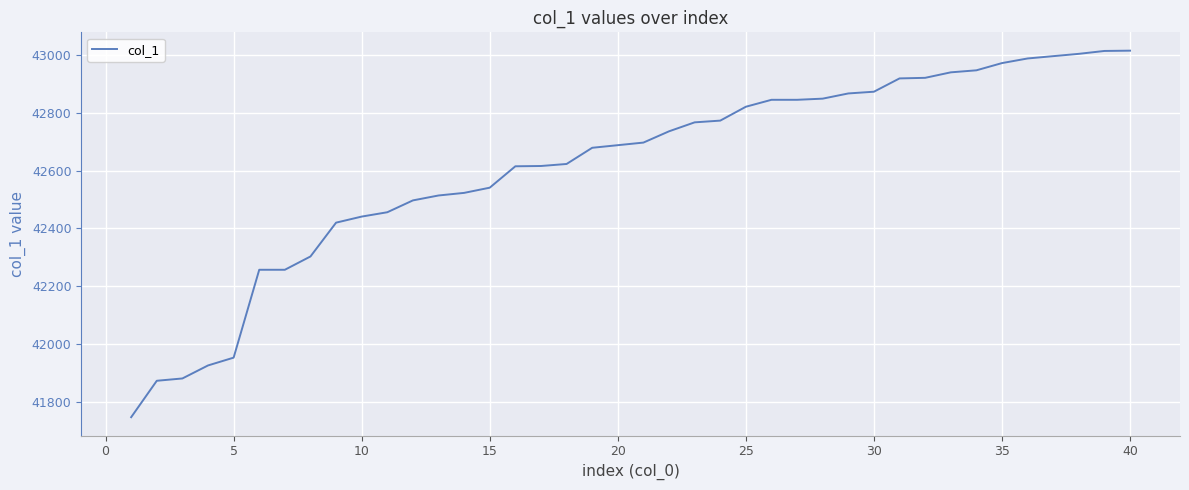

What is the maximum value shown in the chart?

43015